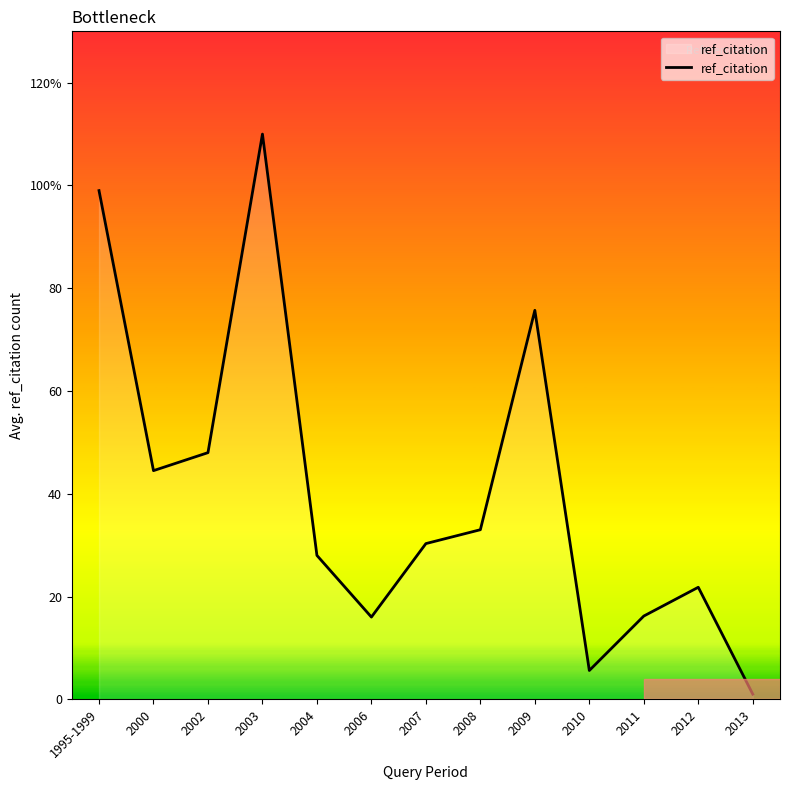

Does the chart have visible grid lines?

No